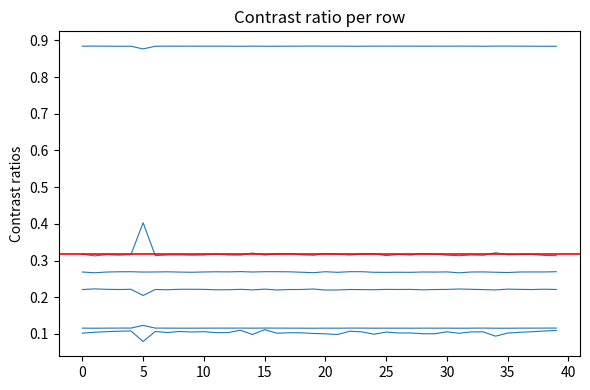

True or false: col_12 has more than 2 points higher than both neighbors.

True